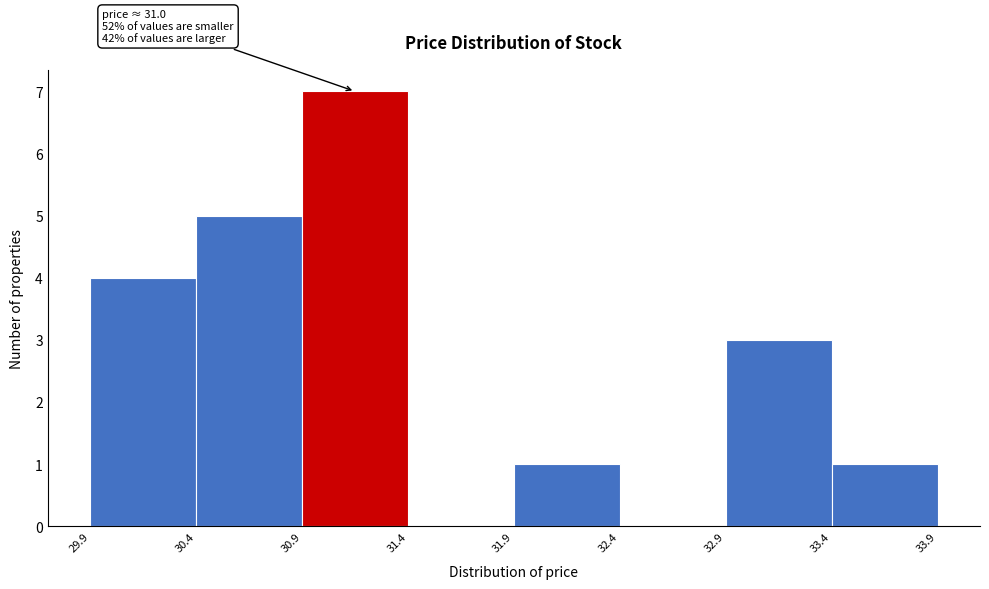

Over which range of the x-axis is the bar tallest?

30.9 to 31.4